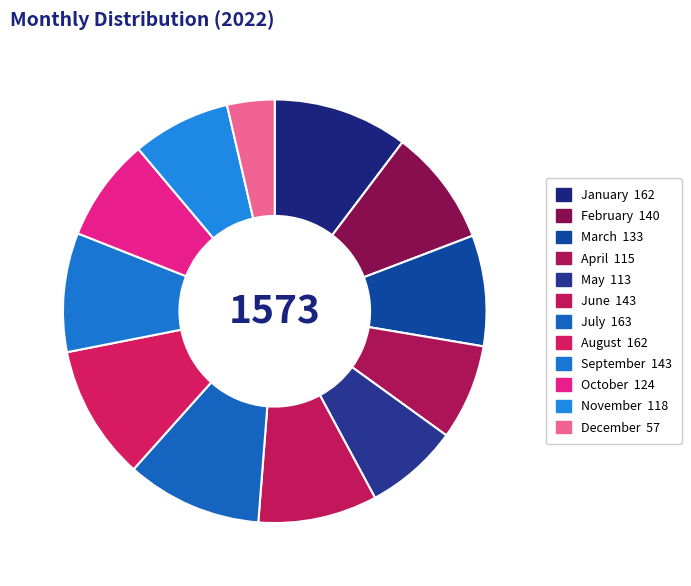

Rank the categories by value from highest to lowest.

July, January, August, June, September, February, March, October, November, April, May, December